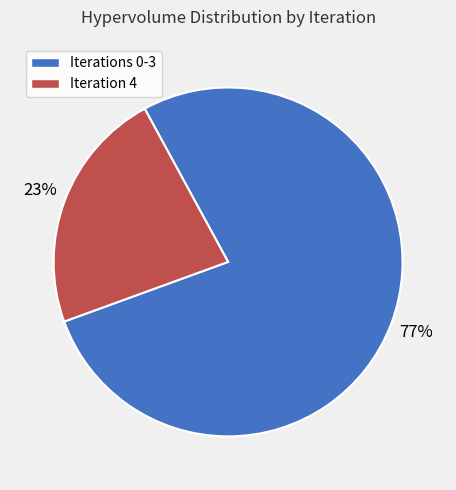

Approximately how many times larger is the value at Iteration 4 compared to Iterations 0-3?

0.3